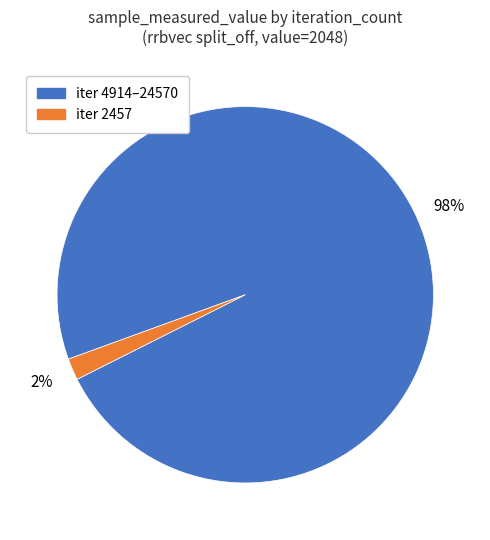

The iter 4914–24570 slice represents 98% of the pie. True or false?

True